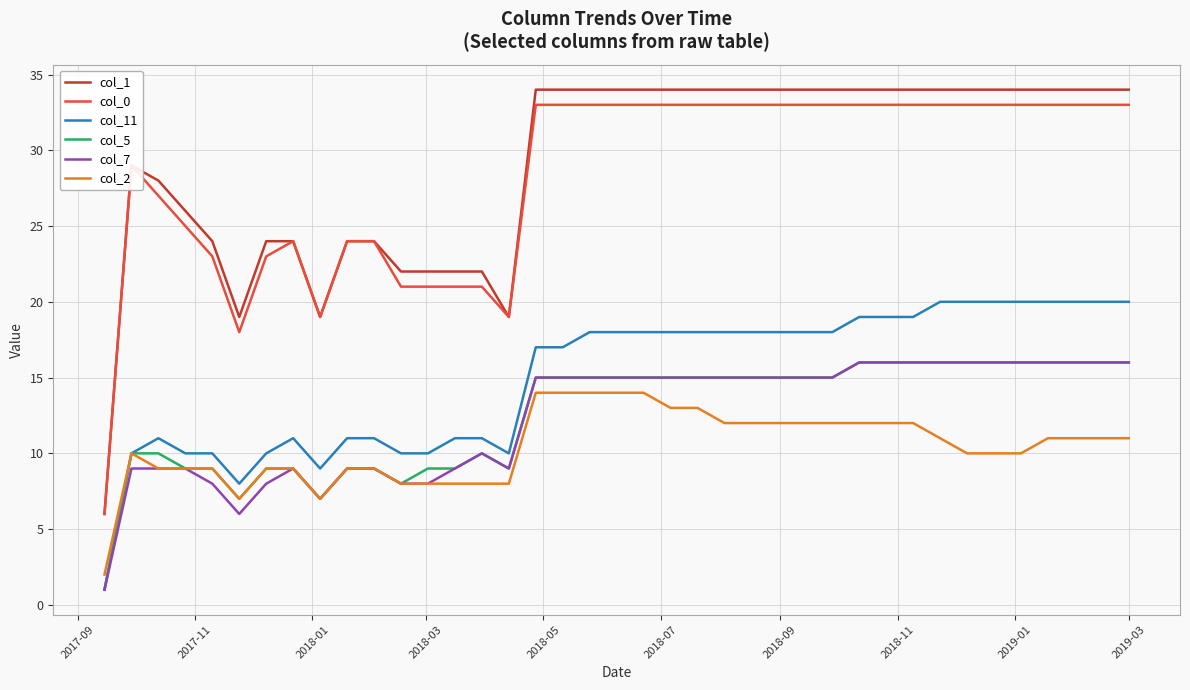

Which series has the largest range (max minus min)?

col_1